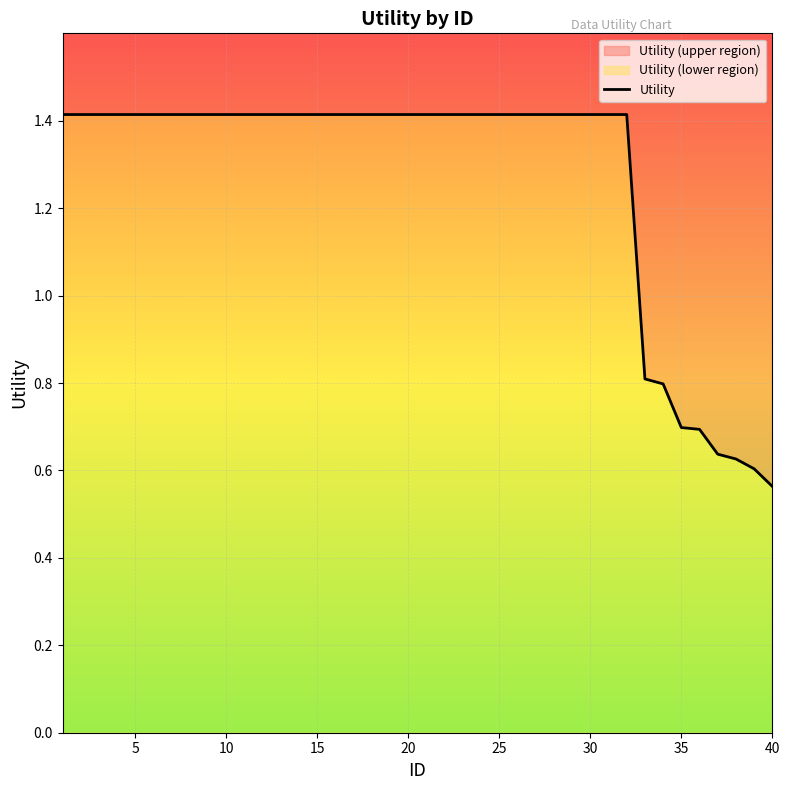

What is the average value?

1.3